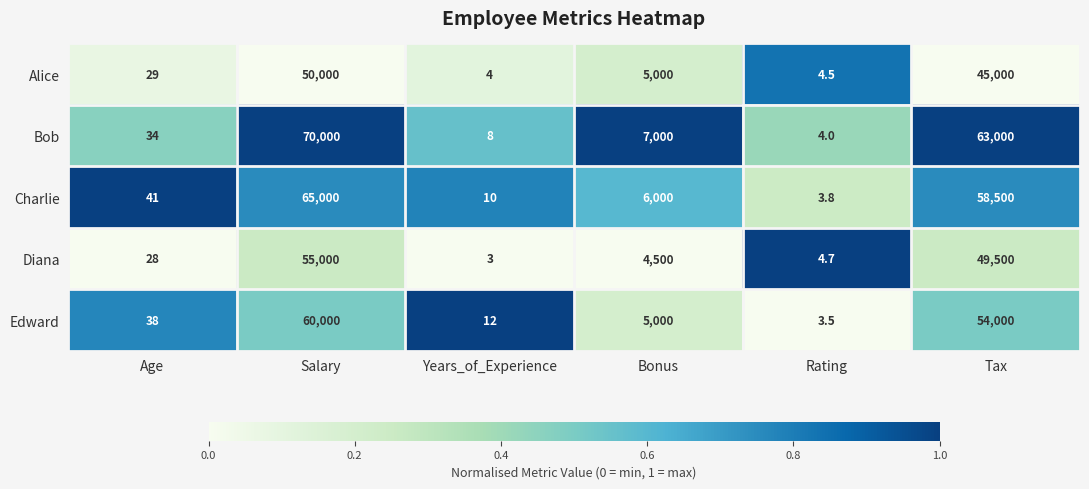

List the labels in order of Diana value, smallest first.

Years_of_Experience, Rating, Age, Bonus, Tax, Salary